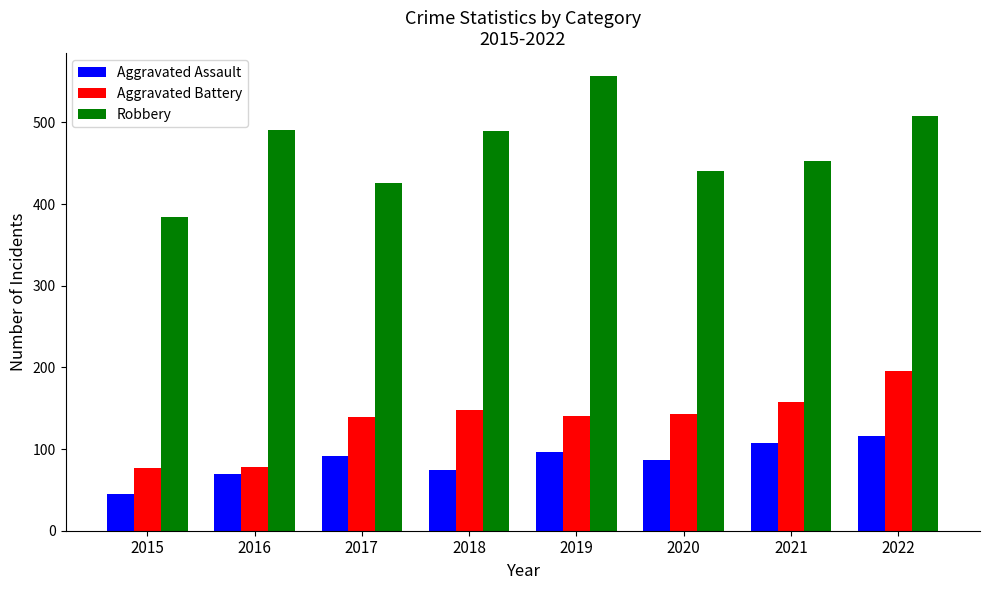

What are all the series names shown in the legend?

Aggravated Assault, Aggravated Battery, Robbery